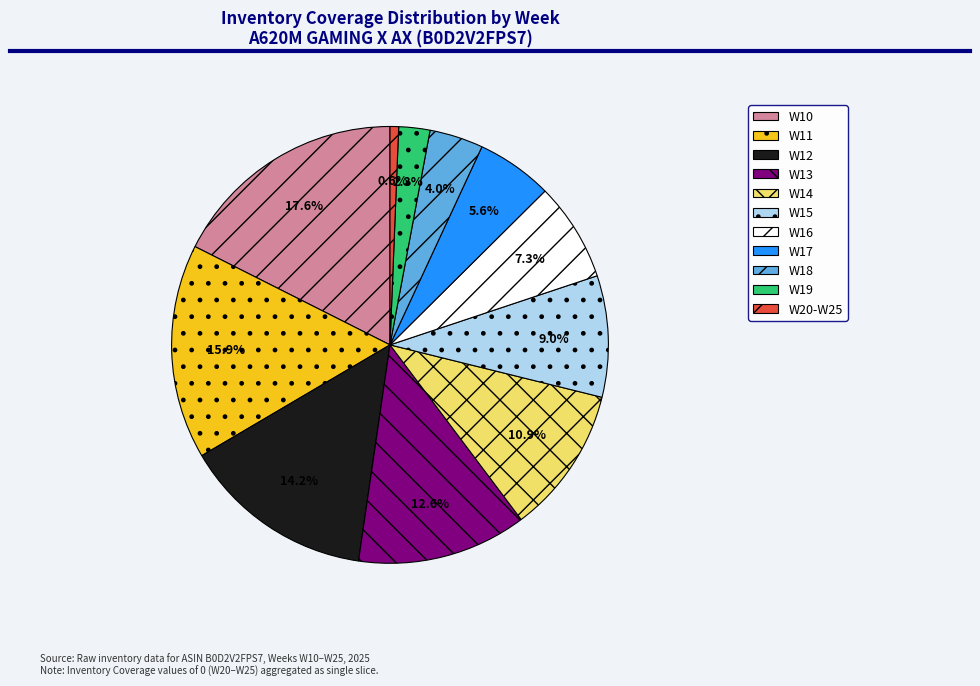

Approximately how many times larger is the value at W14 compared to W16?

1.5